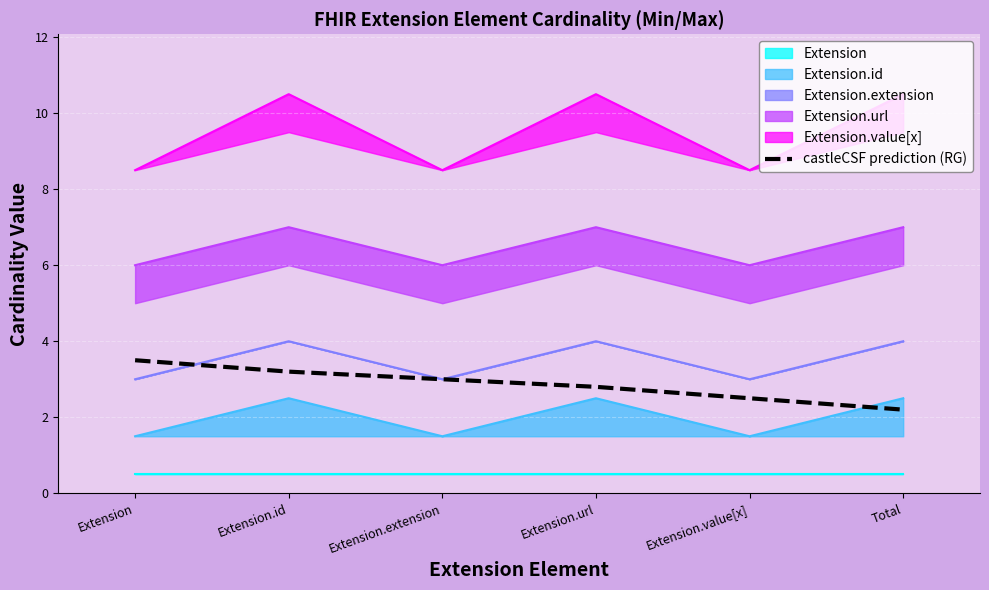

What is the maximum value for castleCSF prediction (RG)?

3.5